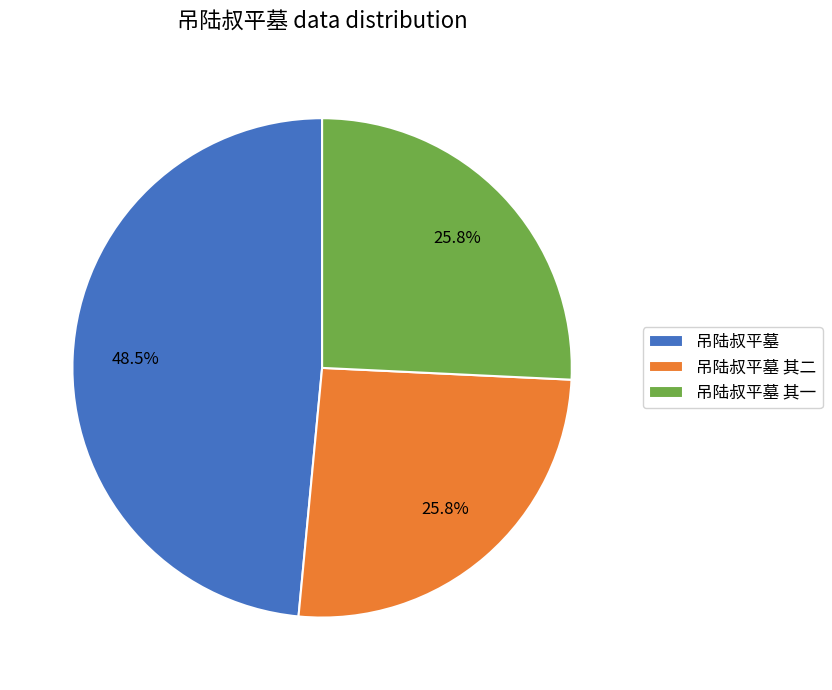

True or false: 吊陆叔平墓 accounts for 20% of the total.

False